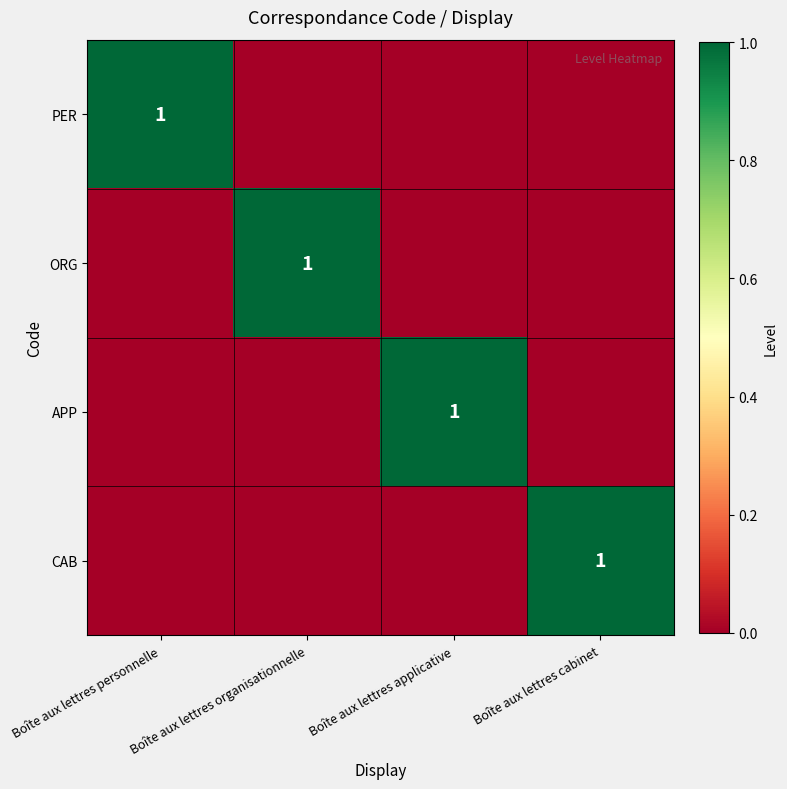

The value of CAB at Boîte aux lettres cabinet is 0. True or false?

False